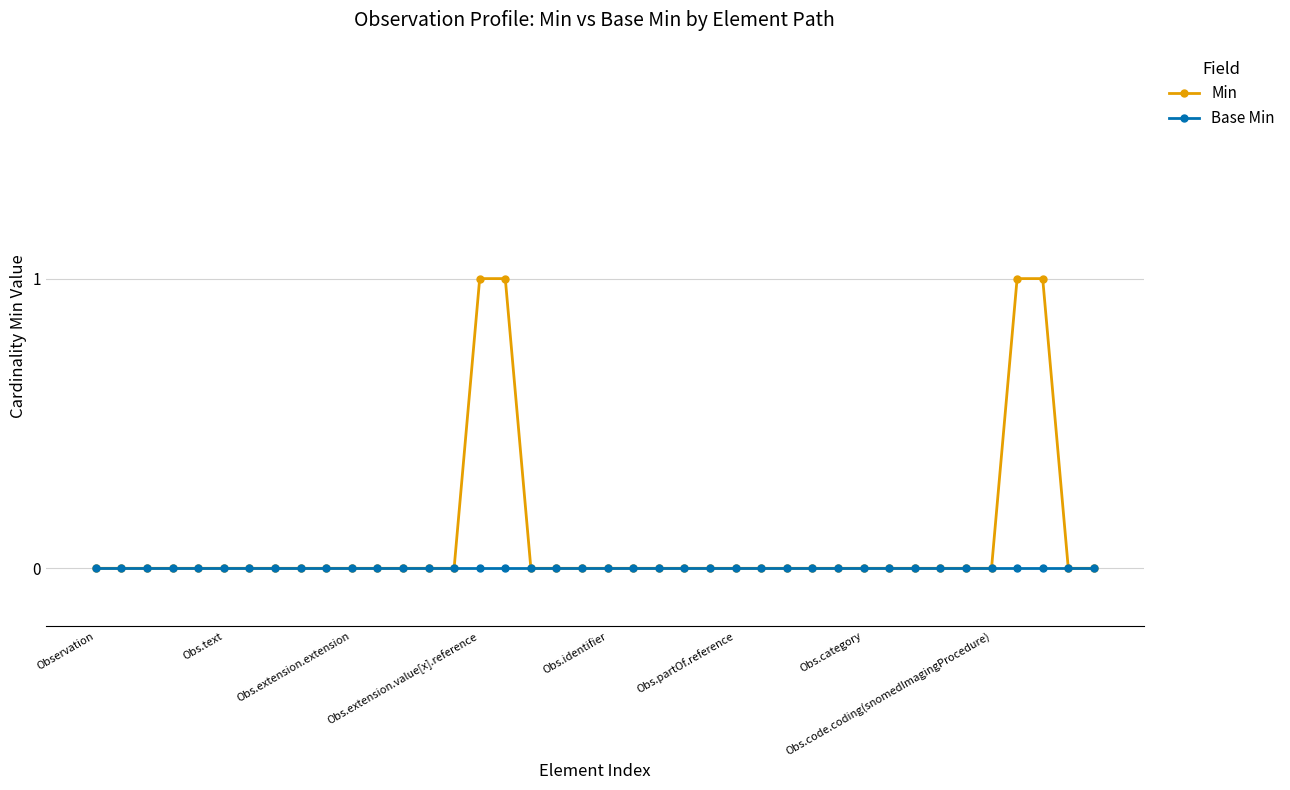

Which series has the largest total across all categories?

Min